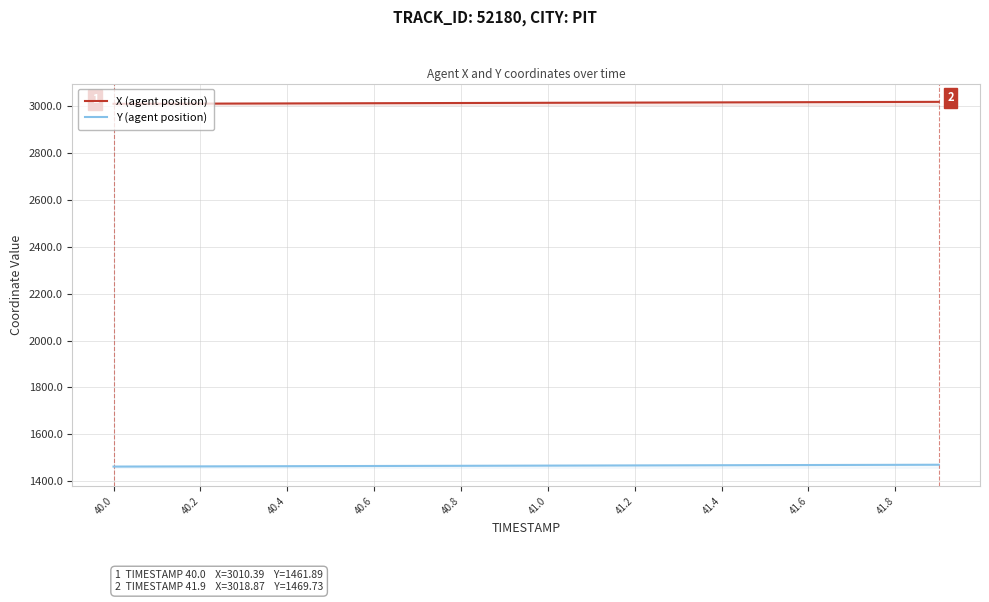

What are all the series names shown in the legend?

X (agent position), Y (agent position)